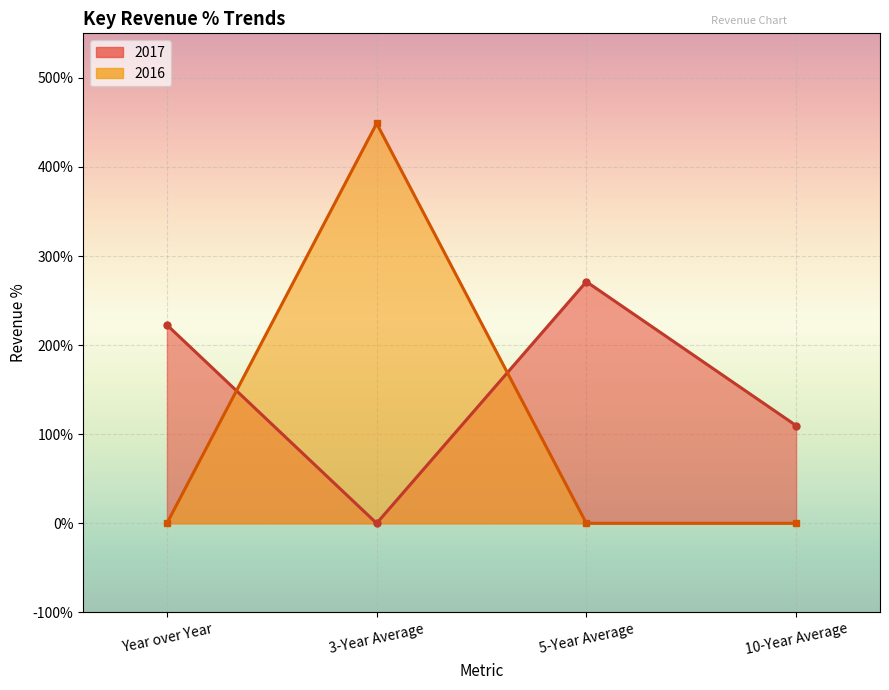

How many values in the 2017 series are below 222?

2